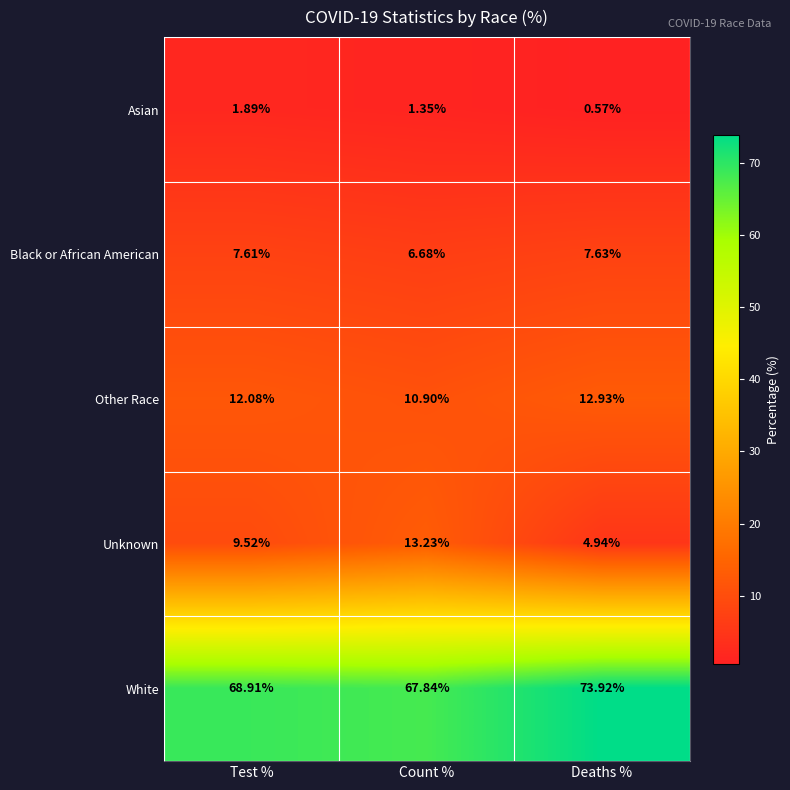

At which category is the sum across all series the highest?

Test %